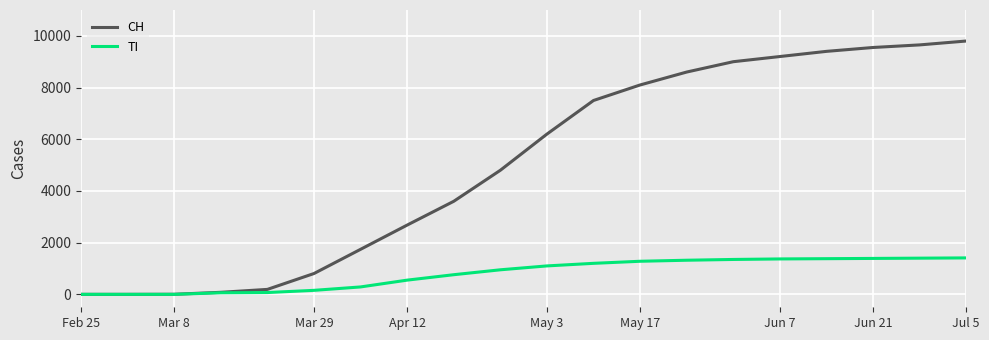

Which series has the widest spread of values?

CH